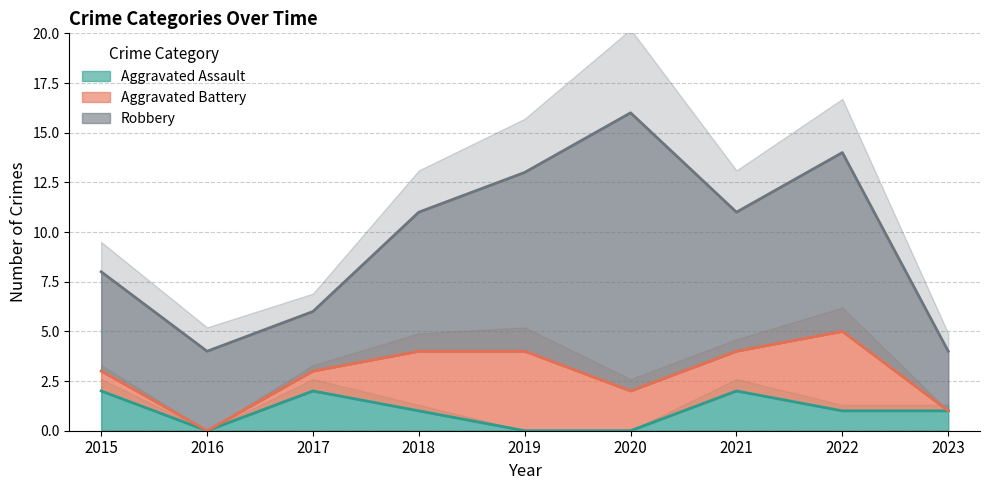

At which label does Aggravated Assault reach its peak?

2015